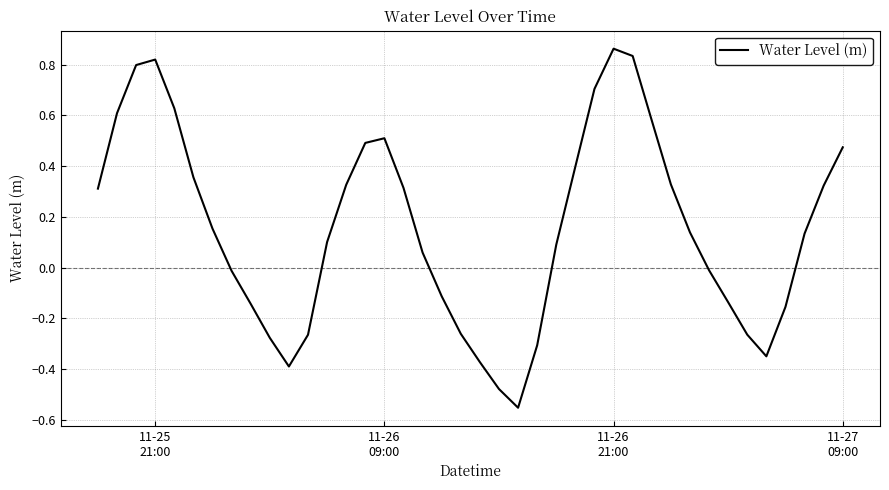

What is the difference between the maximum and minimum values?

1.4